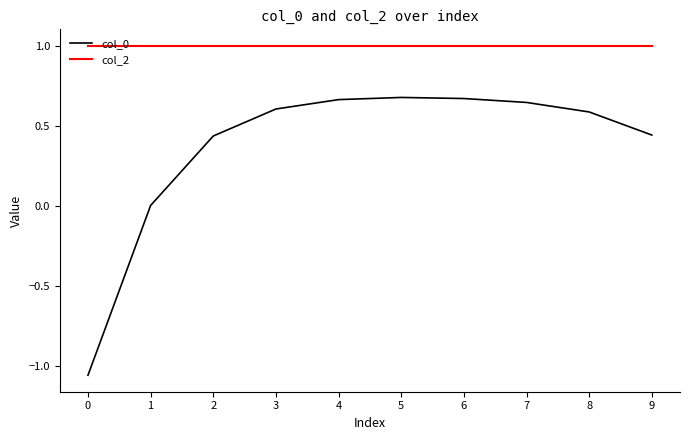

The value of col_2 at 8 is 1.7. True or false?

False